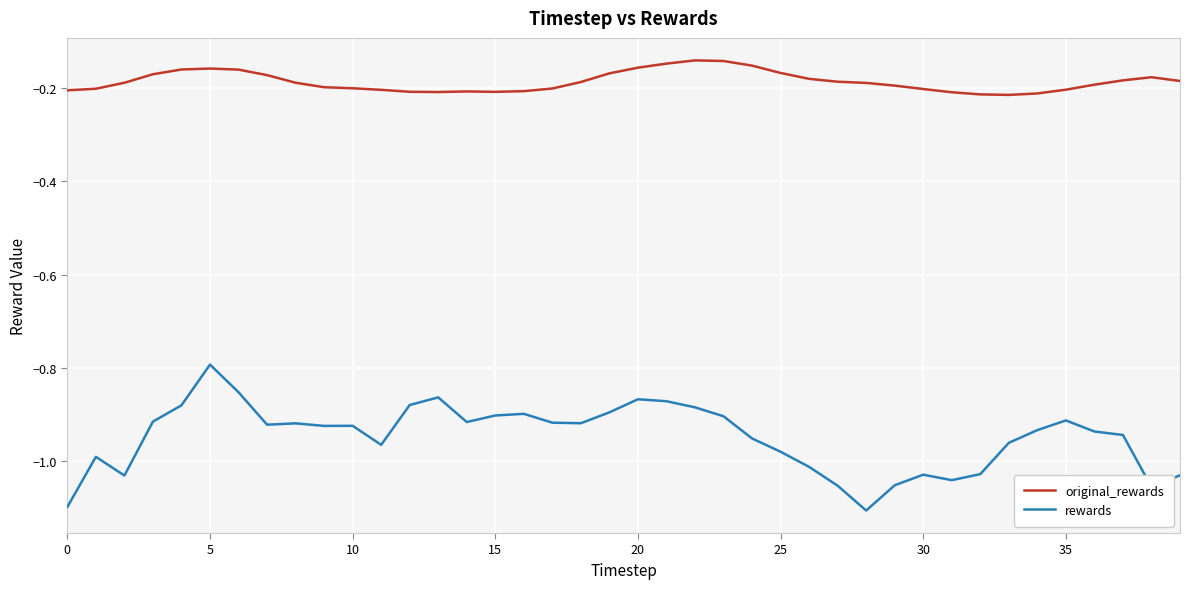

True or false: rewards and original_rewards cross at least once.

False